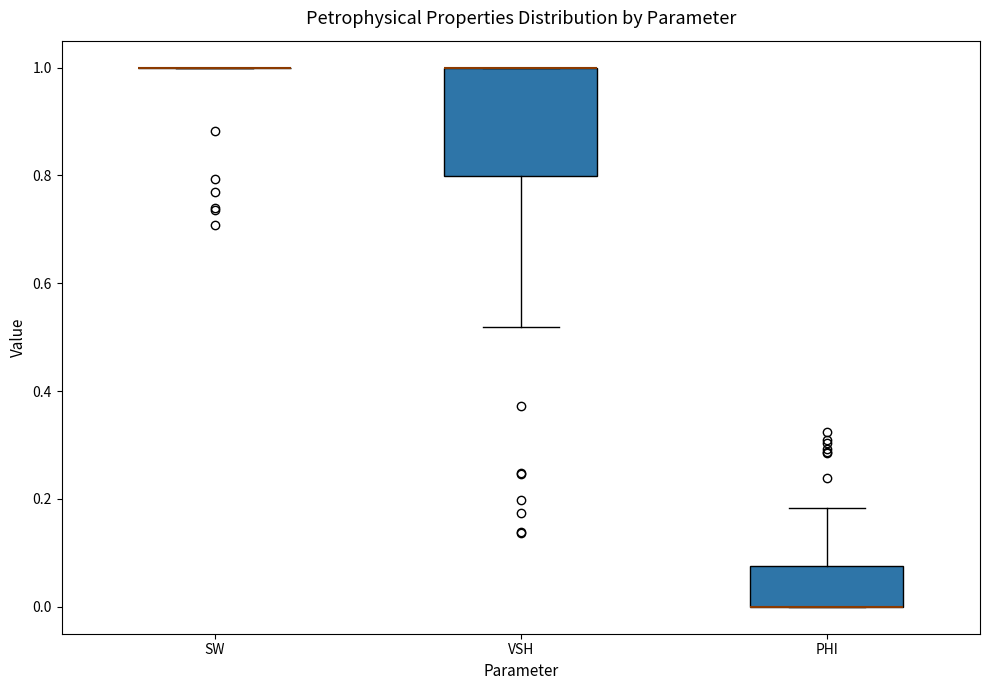

Where is the upper edge of the box for PHI on the y-axis? The values are not printed on the chart, so give them approximately, as read against the axis.

0.08